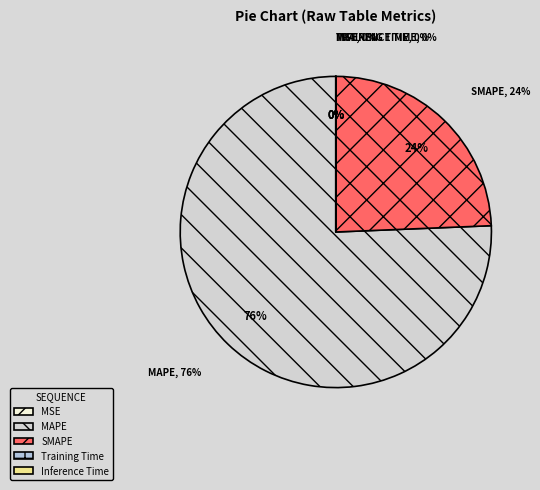

The SMAPE slice represents 13% of the pie. True or false?

False